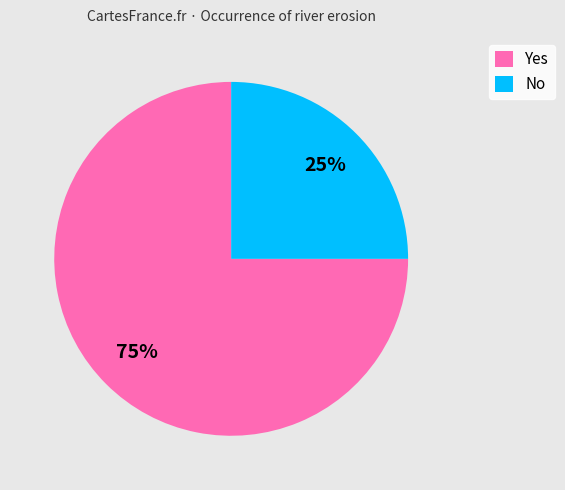

What is the ratio of the value at Yes to the value at No?

3.0